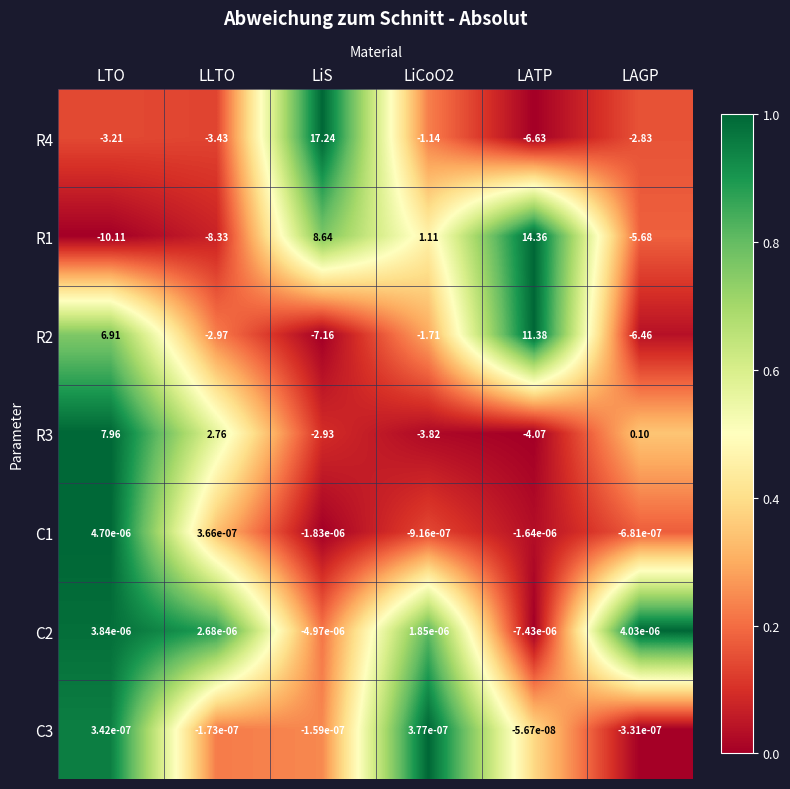

Between LLTO and LiS, which series saw the biggest shift?

R4